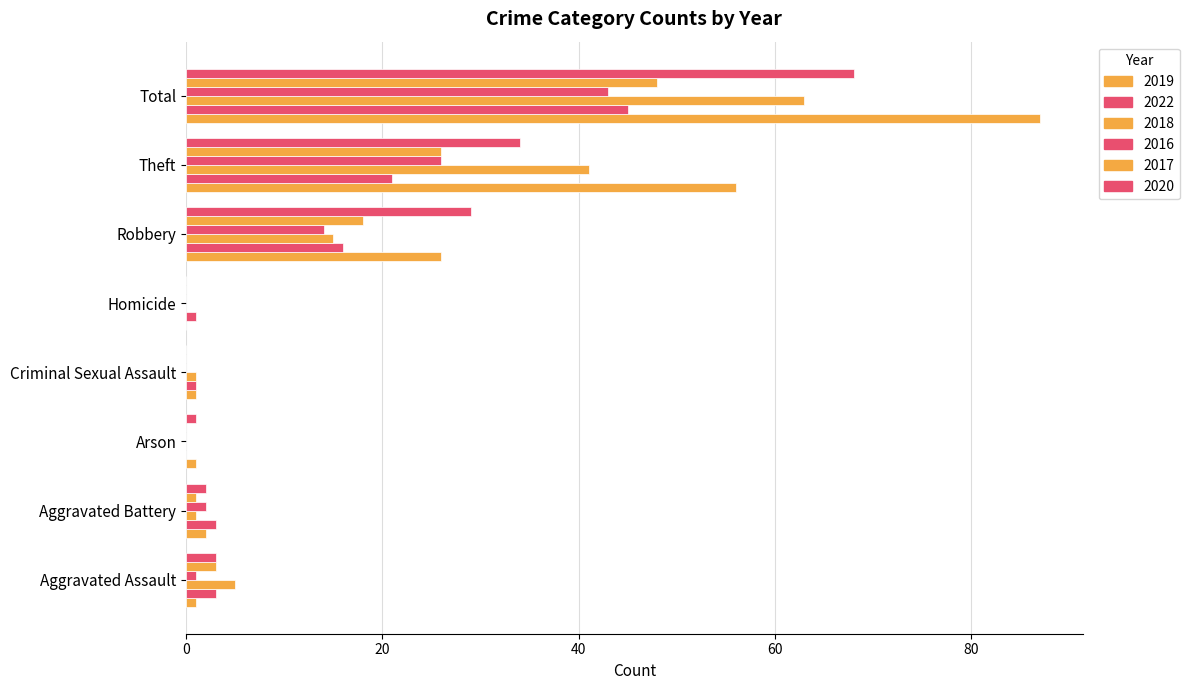

Reading left to right, extract all data points from this chart.

2019: 1	2	1	1	0	26	56	87
2022: 3	3	0	1	1	16	21	45
2018: 5	1	0	1	0	15	41	63
2016: 1	2	0	0	0	14	26	43
2017: 3	1	0	0	0	18	26	48
2020: 3	2	1	0	0	29	34	68